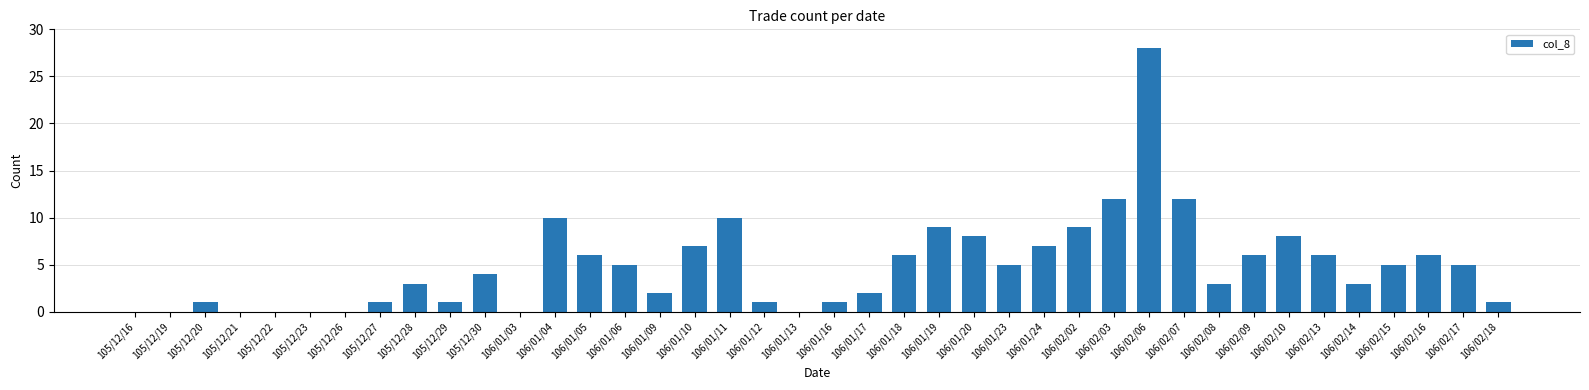

What is the change in value from 106/02/09 to 106/02/18?

-5